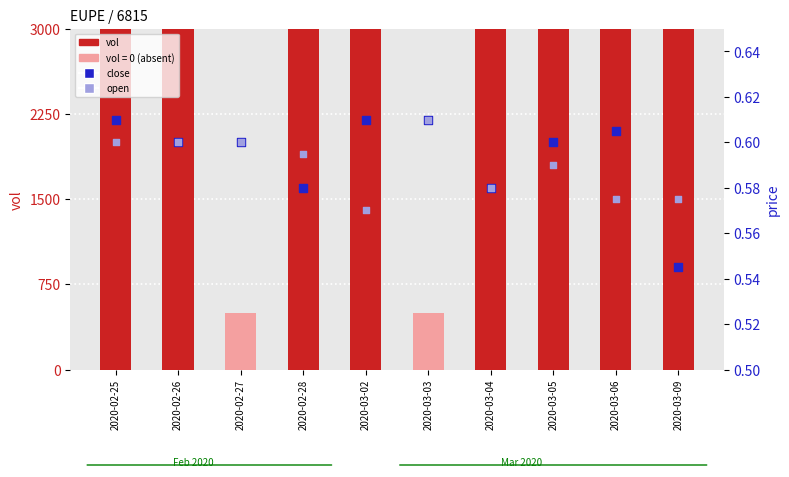

Is the value of open (rank absent) at 2020-02-28 greater than the value of close (rank) at 2020-03-02?

No